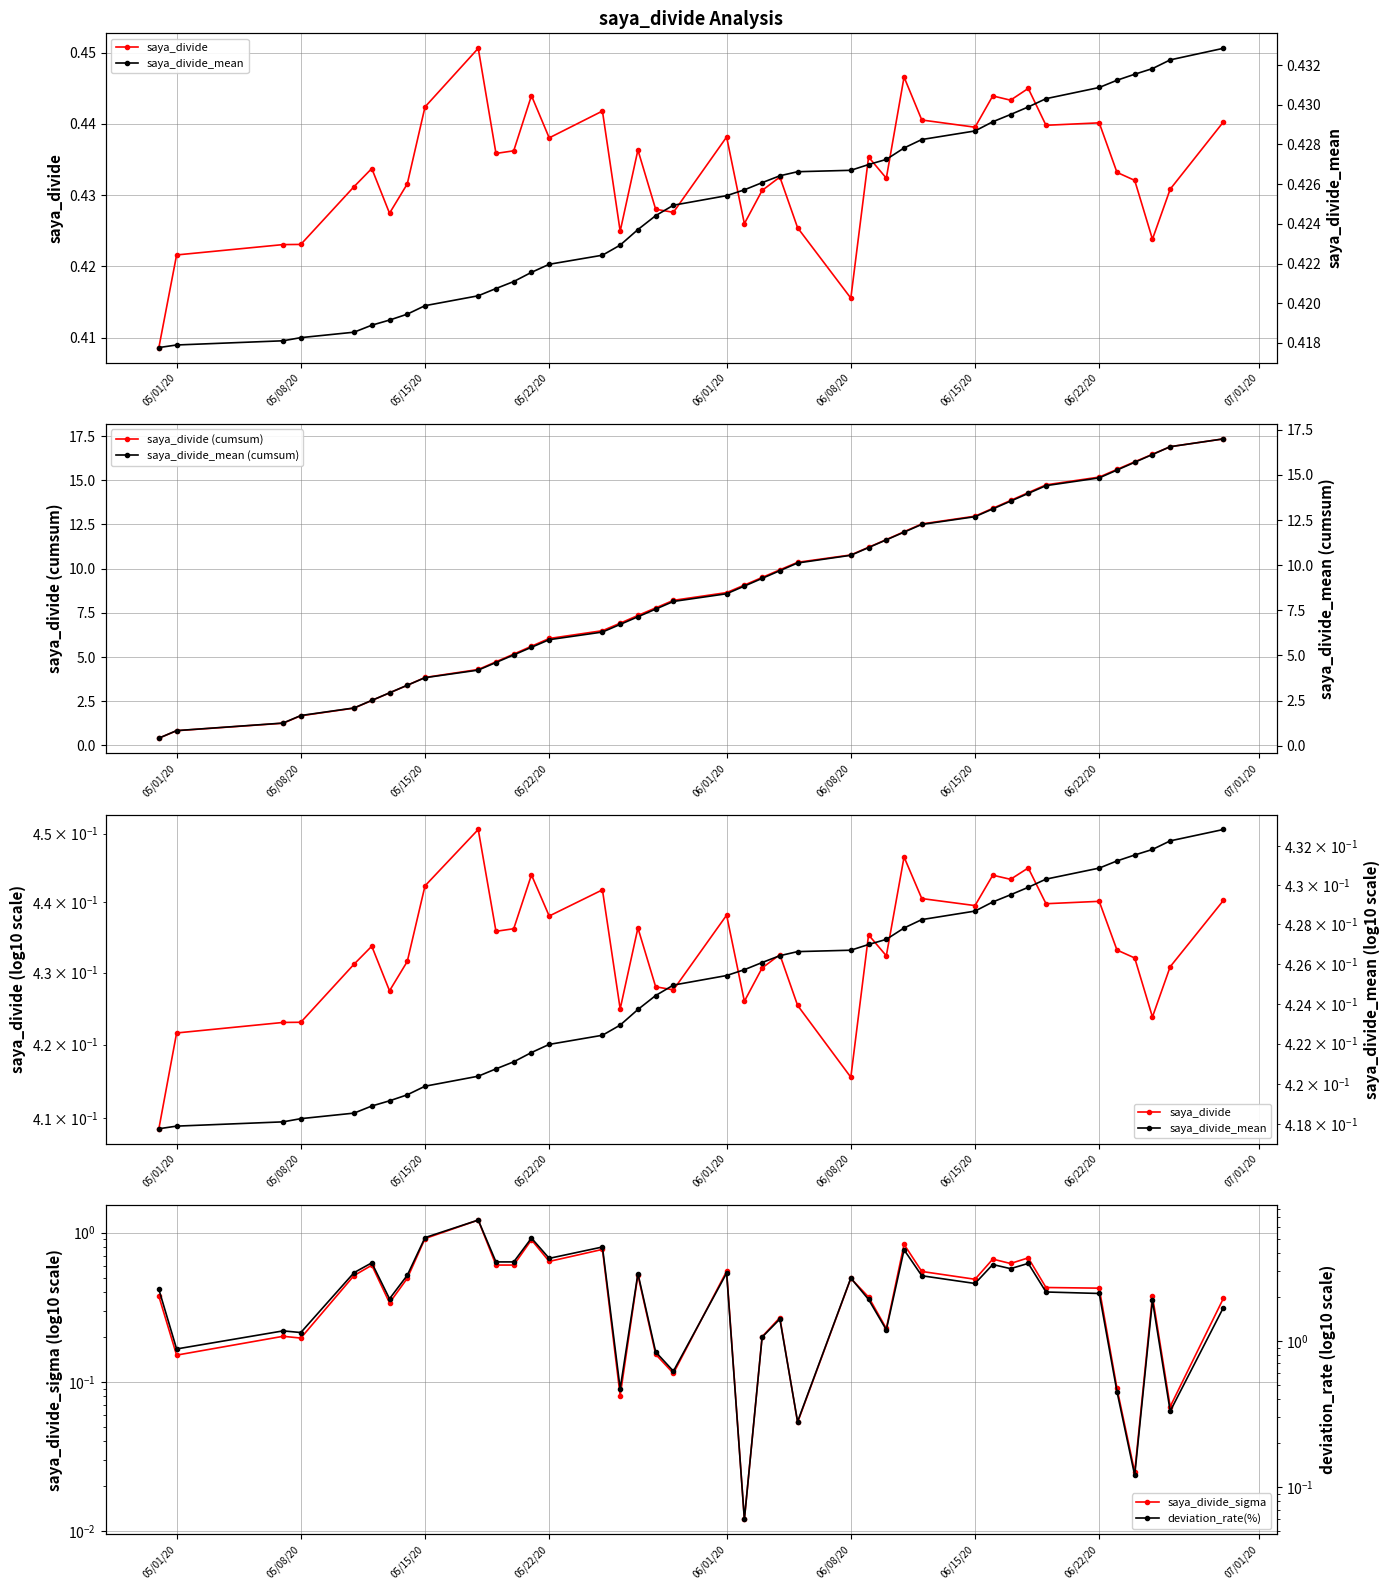

Reading left to right, transcribe all the data shown in this chart.

saya_divide: 0.4	0.4	0.4	0.4	0.4	0.4	0.4	0.4	0.4	0.5	0.4	0.4	0.4	0.4	0.4	0.4	0.4	0.4	0.4	0.4	0.4	0.4	0.4	0.4	0.4	0.4	0.4	0.4	0.4	0.4	0.4	0.4	0.4	0.4	0.4	0.4	0.4	0.4	0.4	0.4
saya_divide (cumsum): 0.4	0.8	1.3	1.7	2.1	2.5	3.0	3.4	3.8	4.3	4.7	5.2	5.6	6.0	6.5	6.9	7.4	7.8	8.2	8.6	9.1	9.5	9.9	10.4	10.8	11.2	11.6	12.1	12.5	13.0	13.4	13.9	14.3	14.7	15.2	15.6	16.0	16.5	16.9	17.3
saya_divide_sigma: 0.4	0.2	0.2	0.2	0.5	0.6	0.3	0.5	0.9	1.2	0.6	0.6	0.9	0.6	0.8	0.1	0.5	0.2	0.1	0.6	0.0	0.2	0.3	0.1	0.5	0.4	0.2	0.8	0.5	0.5	0.7	0.6	0.7	0.4	0.4	0.1	0.0	0.4	0.1	0.4
saya_divide_mean: 0.4	0.4	0.4	0.4	0.4	0.4	0.4	0.4	0.4	0.4	0.4	0.4	0.4	0.4	0.4	0.4	0.4	0.4	0.4	0.4	0.4	0.4	0.4	0.4	0.4	0.4	0.4	0.4	0.4	0.4	0.4	0.4	0.4	0.4	0.4	0.4	0.4	0.4	0.4	0.4
saya_divide_mean (cumsum): 0.4	0.8	1.3	1.7	2.1	2.5	2.9	3.3	3.8	4.2	4.6	5.0	5.5	5.9	6.3	6.7	7.1	7.6	8.0	8.4	8.8	9.3	9.7	10.1	10.5	11.0	11.4	11.8	12.3	12.7	13.1	13.5	14.0	14.4	14.8	15.3	15.7	16.1	16.6	17.0
deviation_rate(%): 2.2	0.9	1.2	1.1	2.9	3.4	1.9	2.8	5.1	6.7	3.5	3.5	5.0	3.7	4.4	0.5	2.9	0.8	0.6	2.9	0.1	1.1	1.4	0.3	2.7	1.9	1.2	4.2	2.8	2.5	3.3	3.1	3.4	2.2	2.1	0.5	0.1	1.9	0.3	1.7